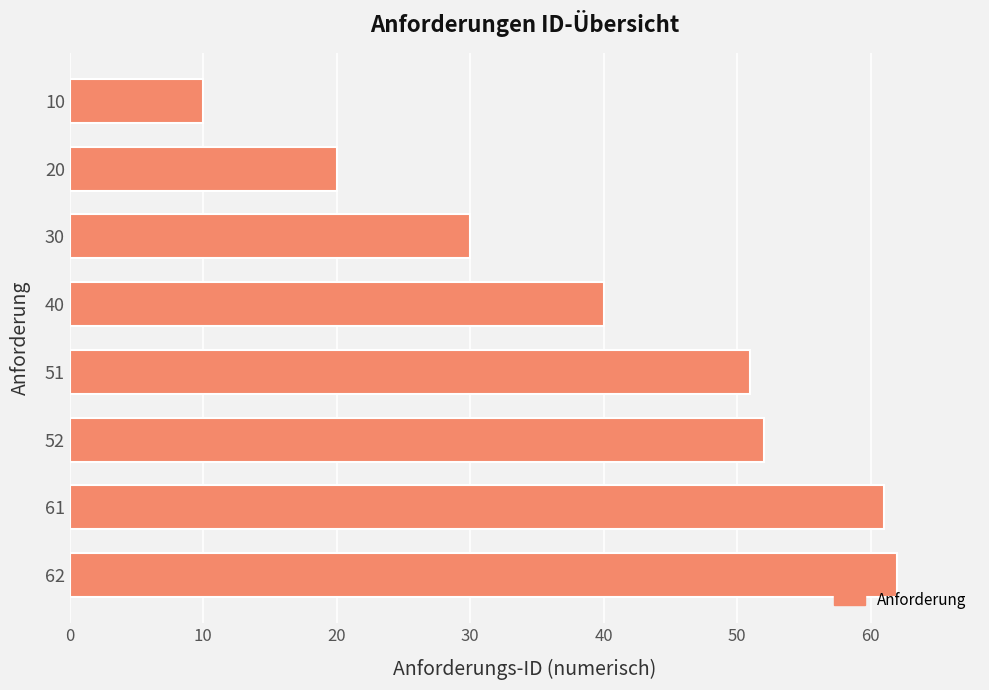

At which label is the value closest to 36?

40